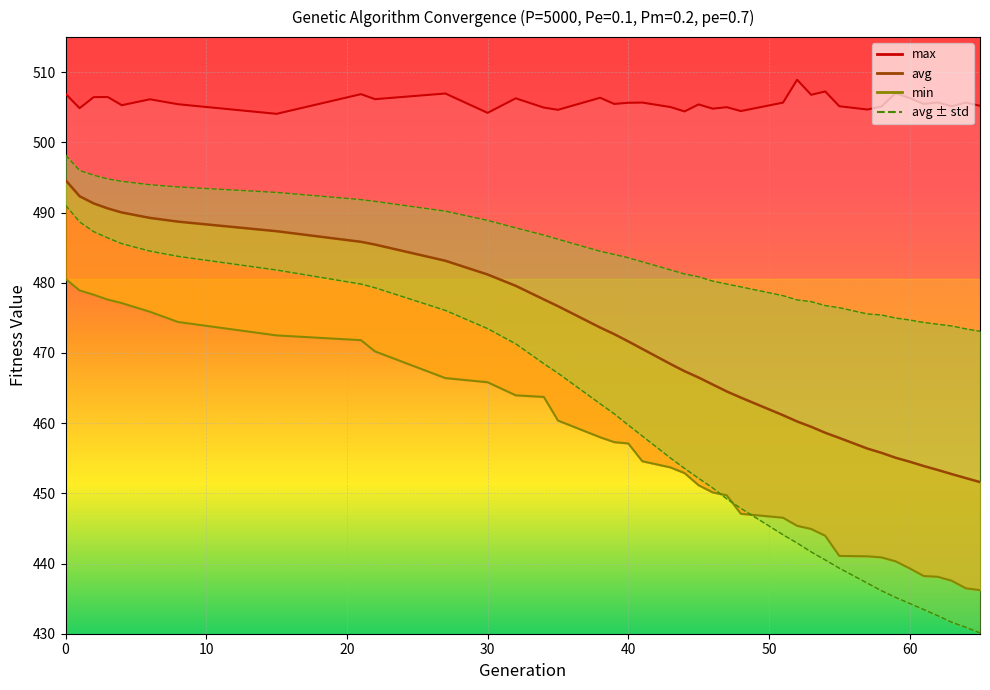

What is the spread (max minus min) of values at 44?

51.5